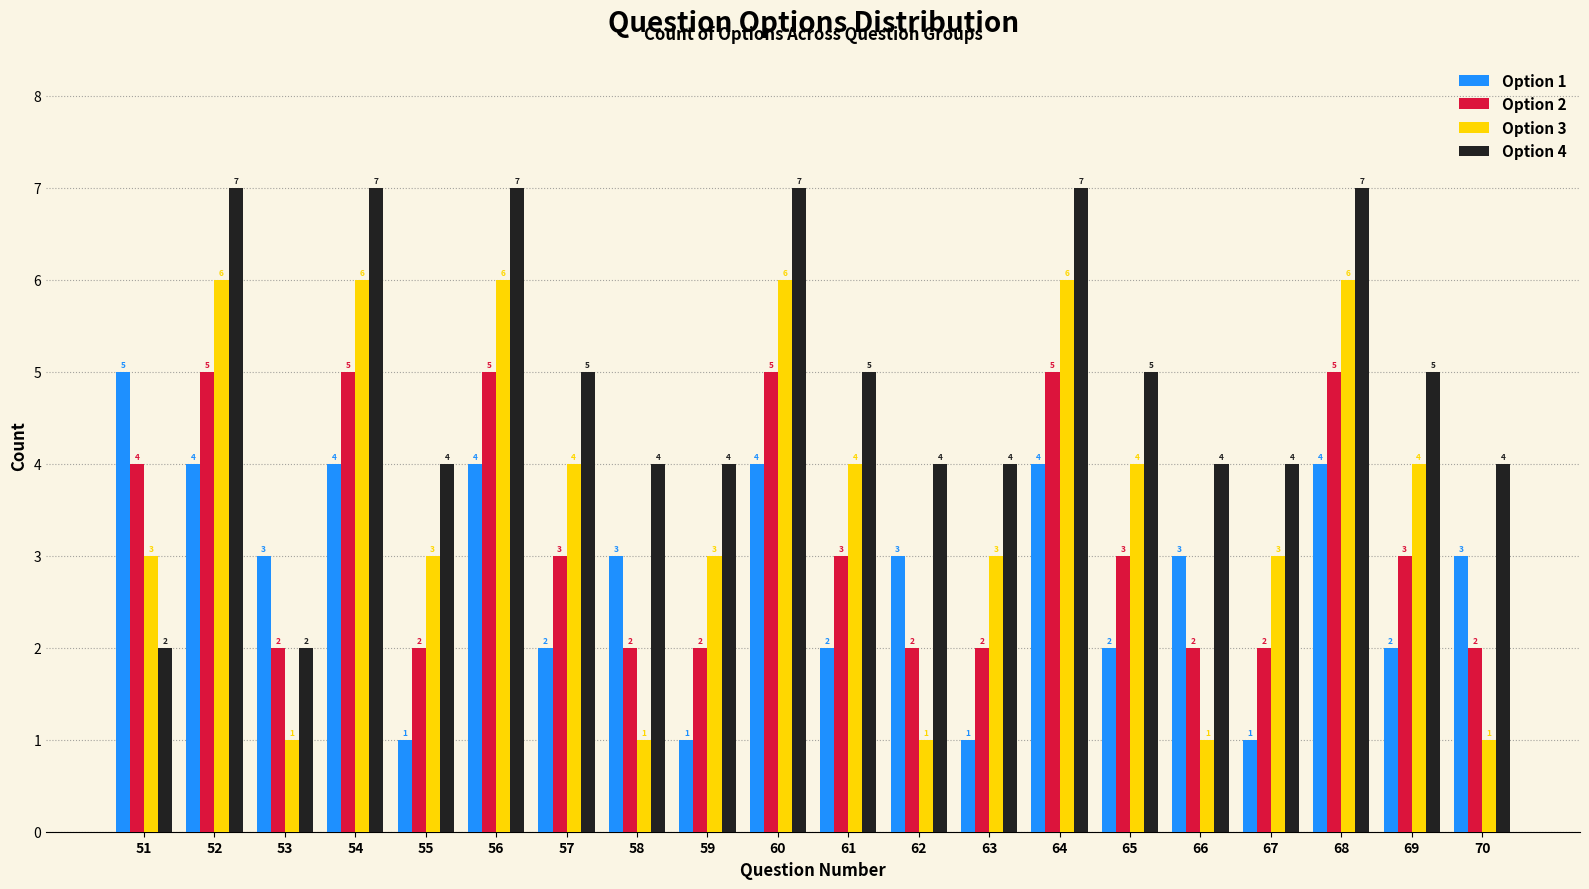

Is it true that Option 4 equals 5 at 57?

True